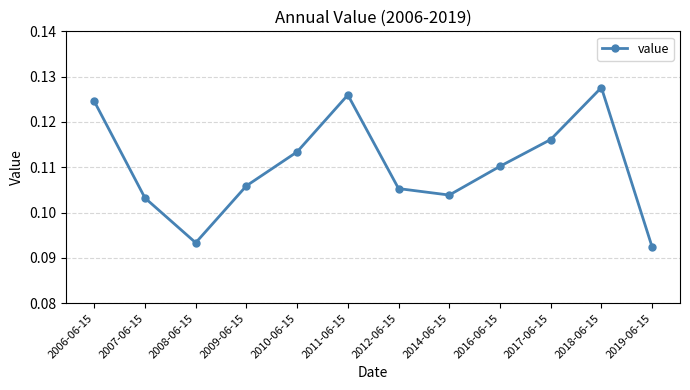

The chart shows a value of 0.0 at 2010-06-15. True or false?

False